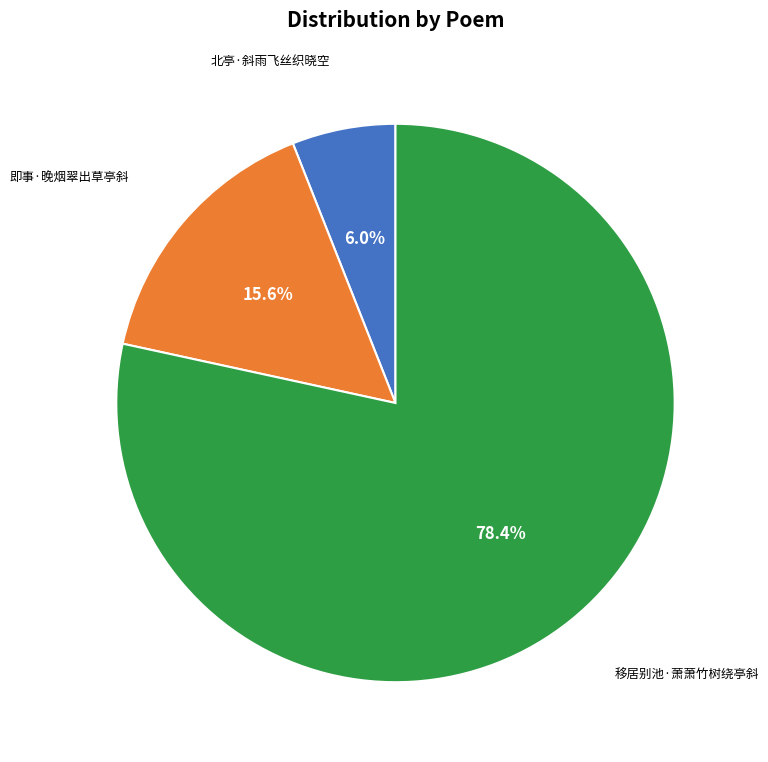

Does any single category account for the majority?

Yes